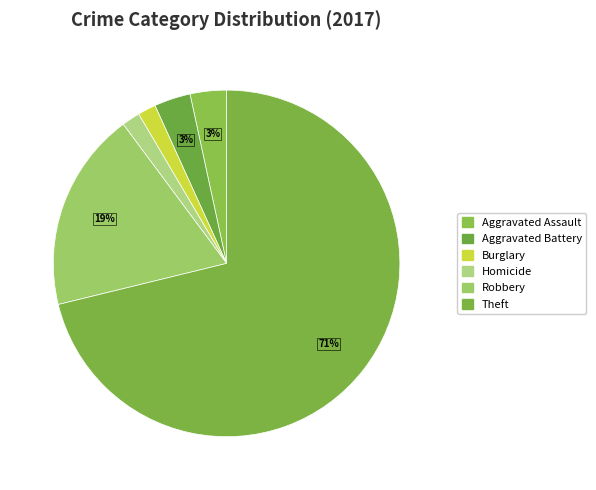

How many segments does this pie chart have?

6